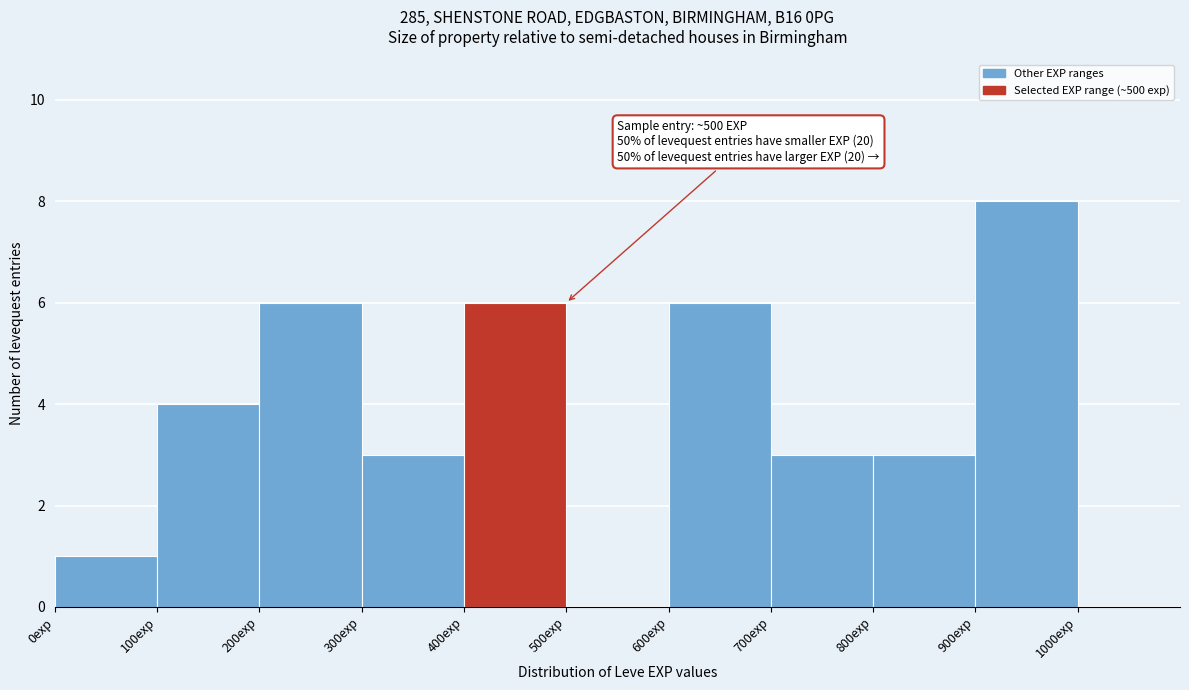

Which range on the x-axis has the tallest bar?

900 to 1000